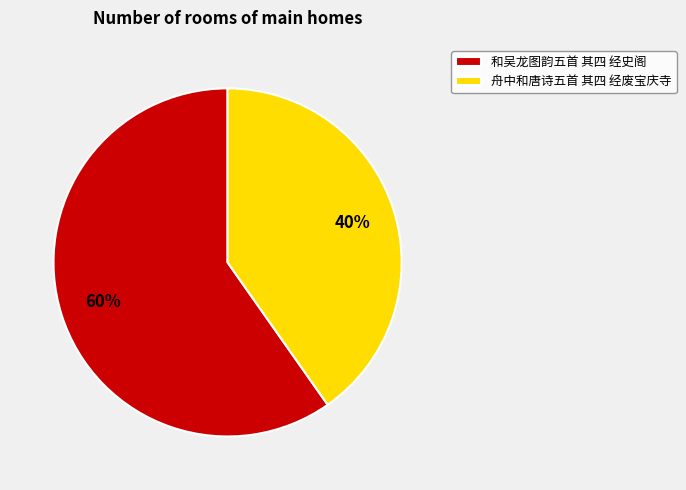

To the nearest percent, what portion does 和吴龙图韵五首 其四 经史阁 represent?

60%